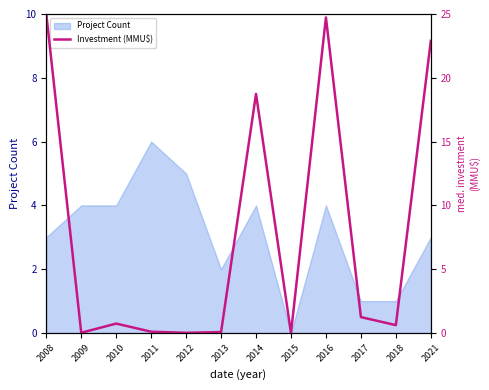

How many interior local peaks (higher than both neighbors) does the data have?

3